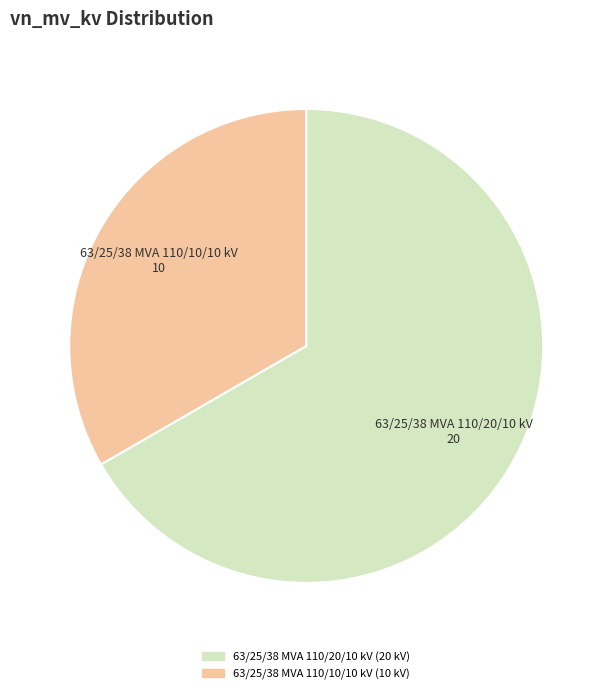

Is 63/25/38 MVA 110/10/10 kV the majority of the pie?

No